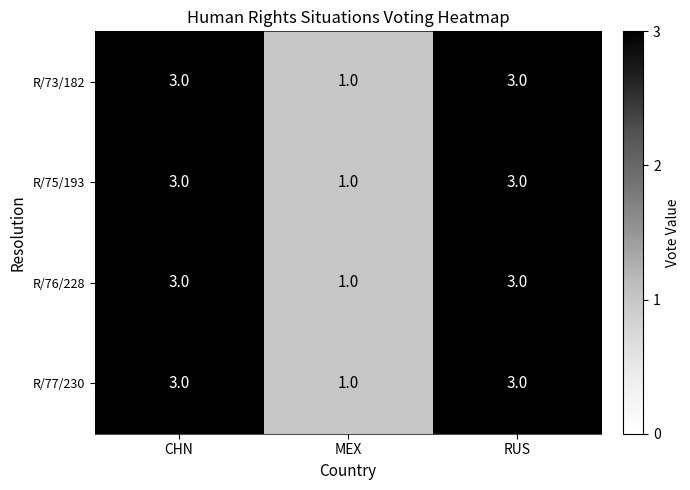

Reading left to right, transcribe all the data shown in this chart.

R/73/182: CHN=3	MEX=1	RUS=3
R/75/193: CHN=3	MEX=1	RUS=3
R/76/228: CHN=3	MEX=1	RUS=3
R/77/230: CHN=3	MEX=1	RUS=3